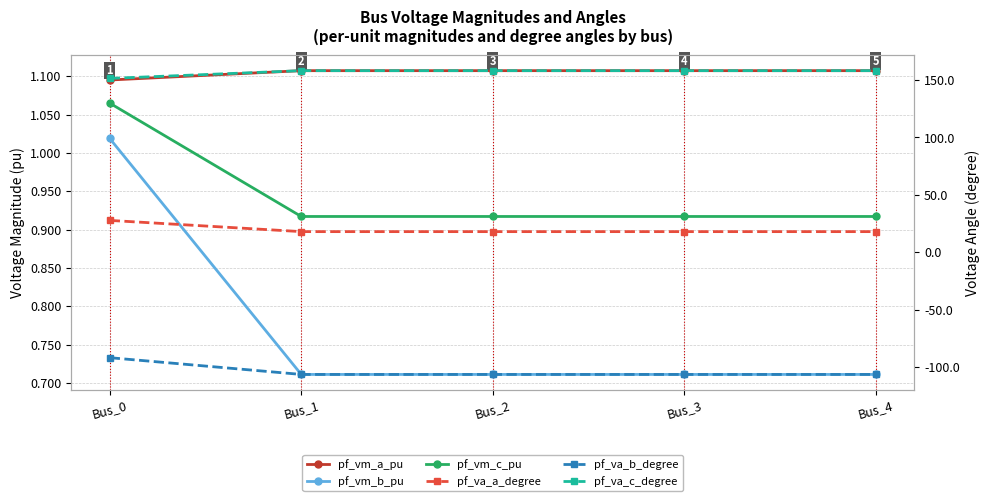

How many lines are shown in the chart?

6